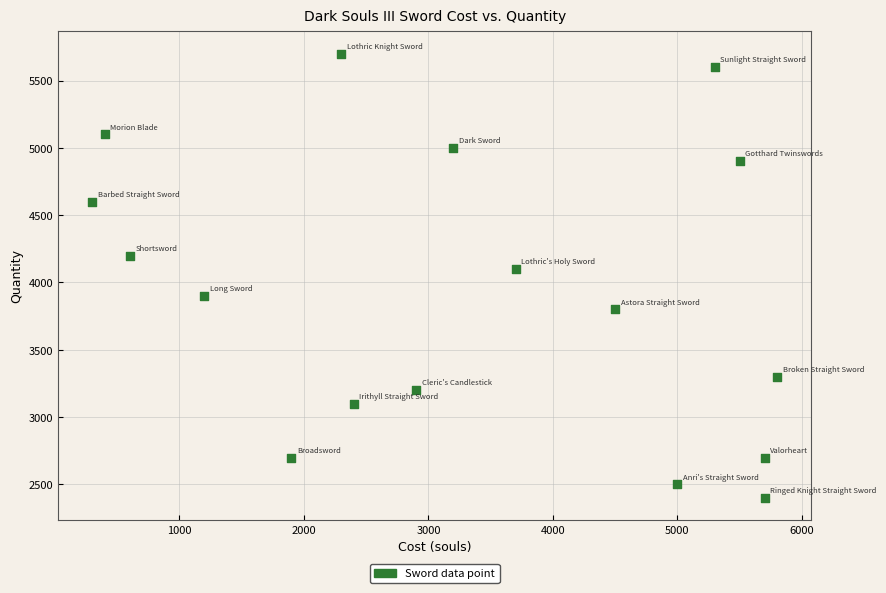

What Y value in the scatter plot is closest to 4050?

4100